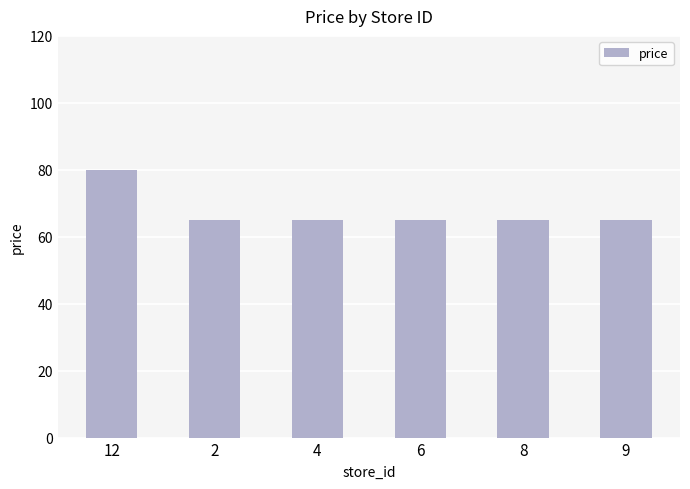

Which has a higher value, 12 or 4?

12